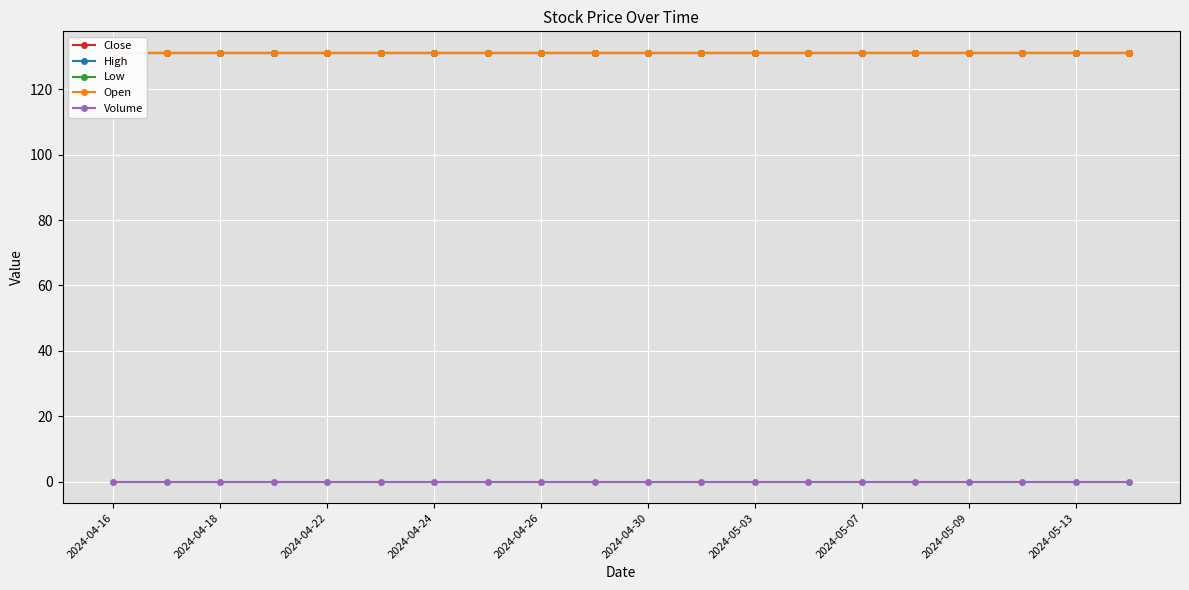

How many lines are shown in the chart?

5